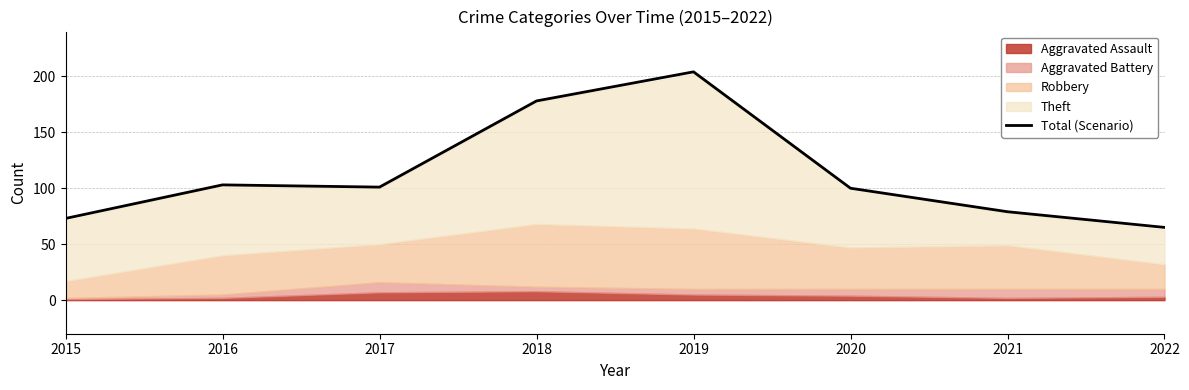

At which category does the data reach its first local peak?

2016